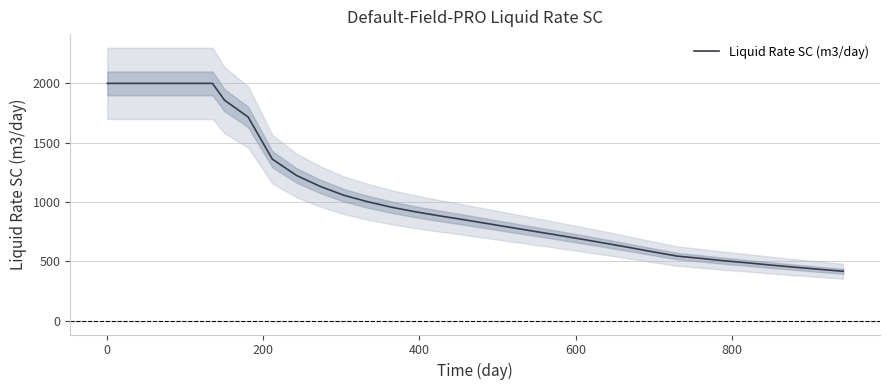

What is the value of the 2nd point from the left?

2000.0